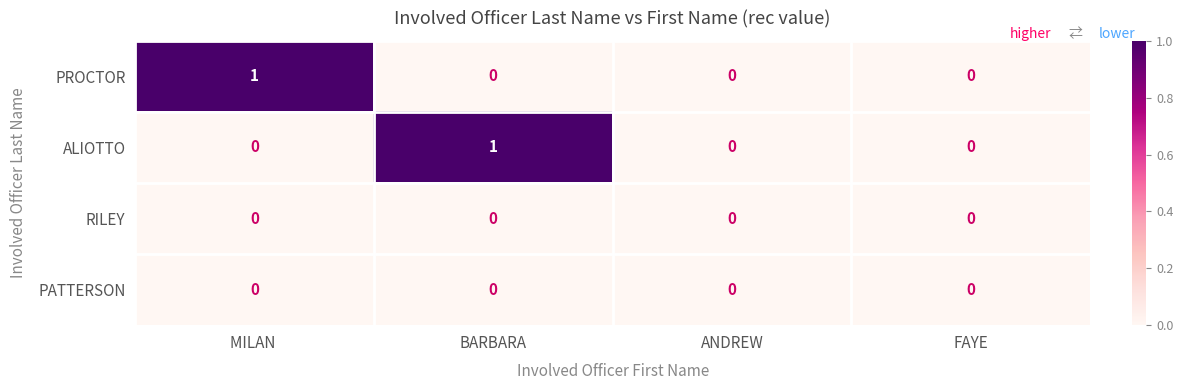

At which label does PROCTOR reach its peak?

MILAN 